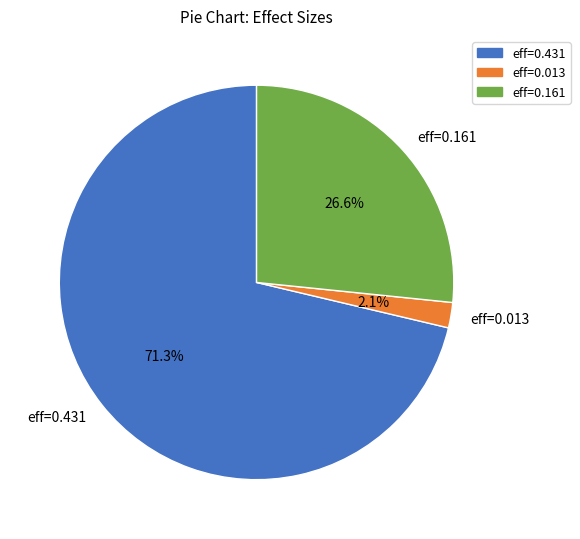

Between eff=0.161 and eff=0.013, which is larger?

eff=0.161